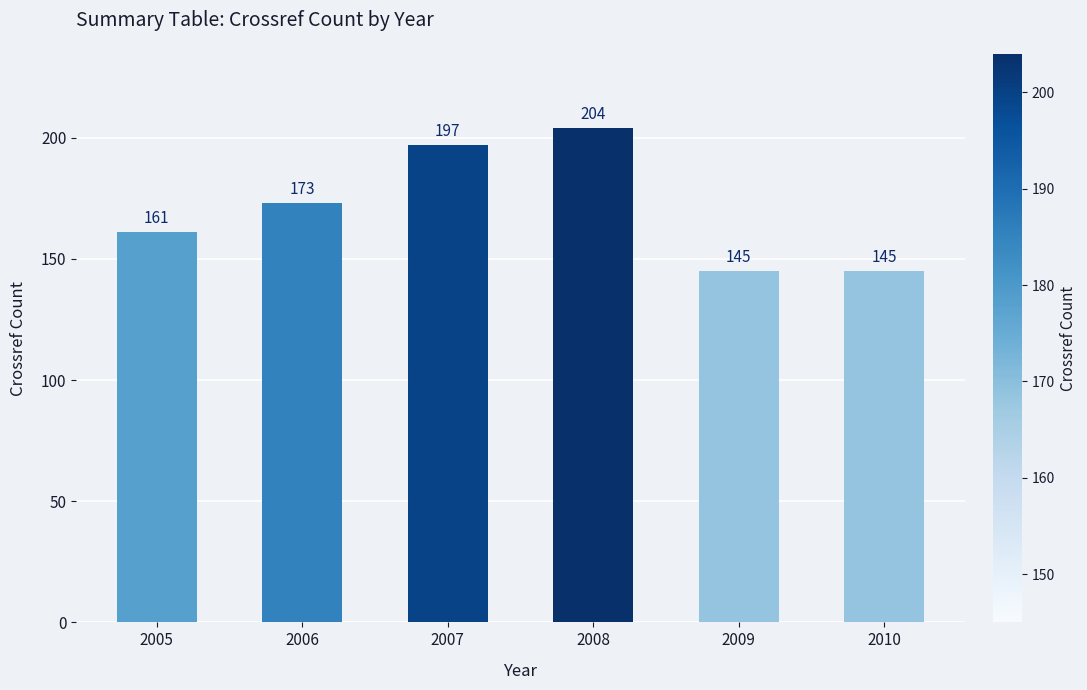

What is the minimum value shown in the chart?

145